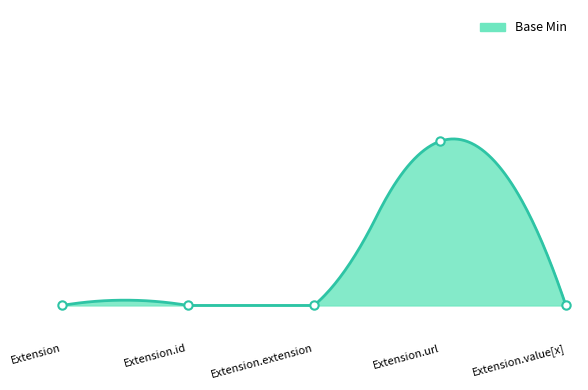

List the labels in order of value, smallest first.

Extension, Extension.id, Extension.extension, Extension.value[x], Extension.url